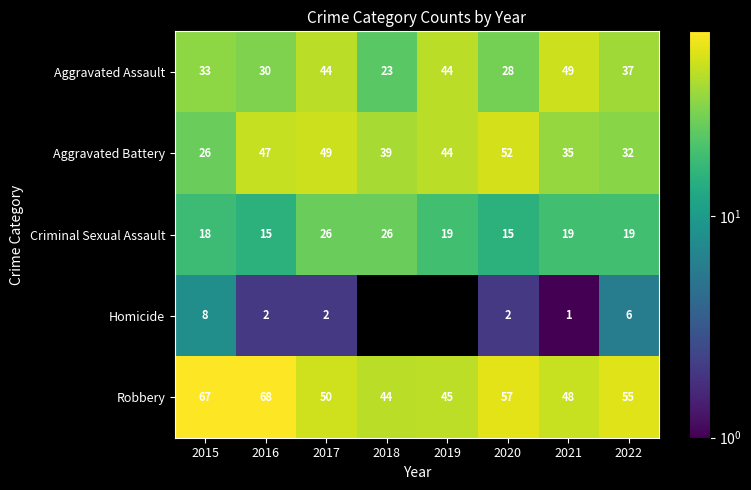

What is the difference between the Robbery values at 2021 and 2019?

3